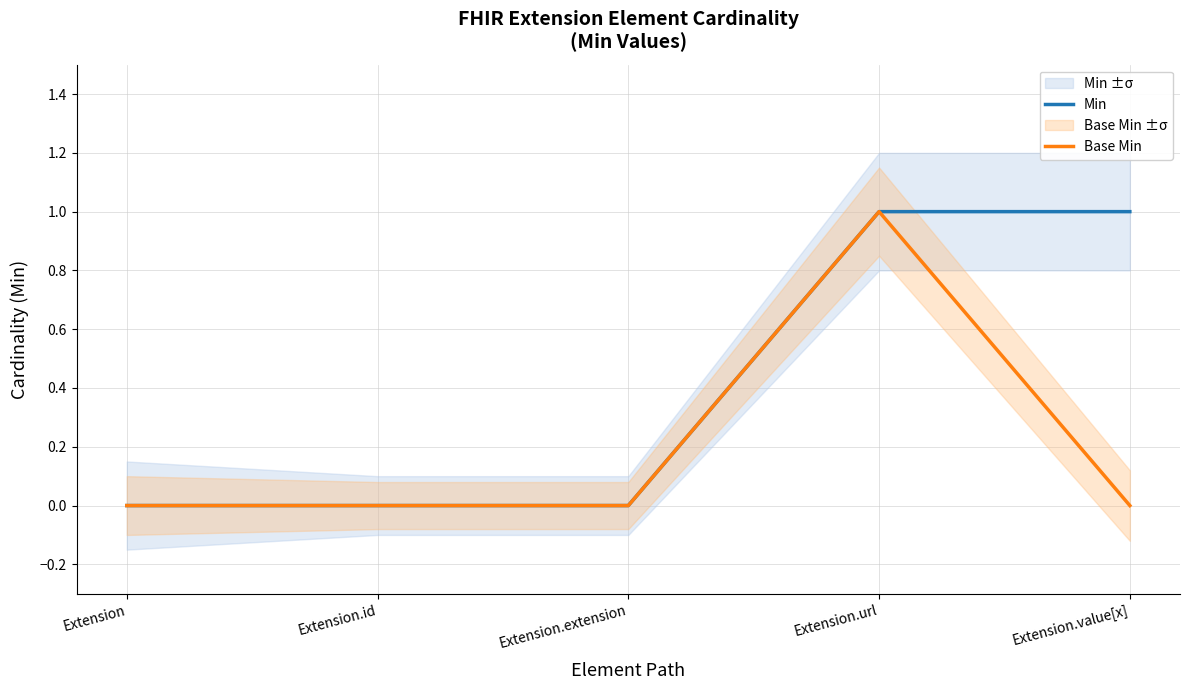

How many positive values does the Min series have?

2